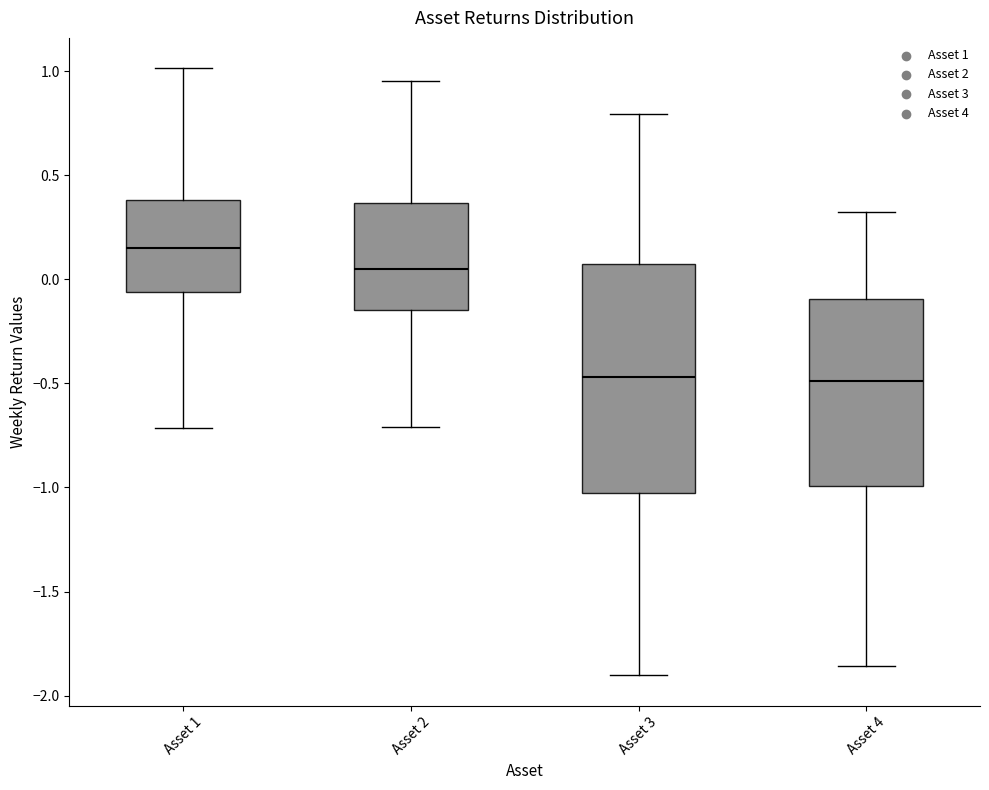

Where is the lower edge of the box for Asset 4 on the y-axis? The values are not printed on the chart, so give them approximately, as read against the axis.

-1.00